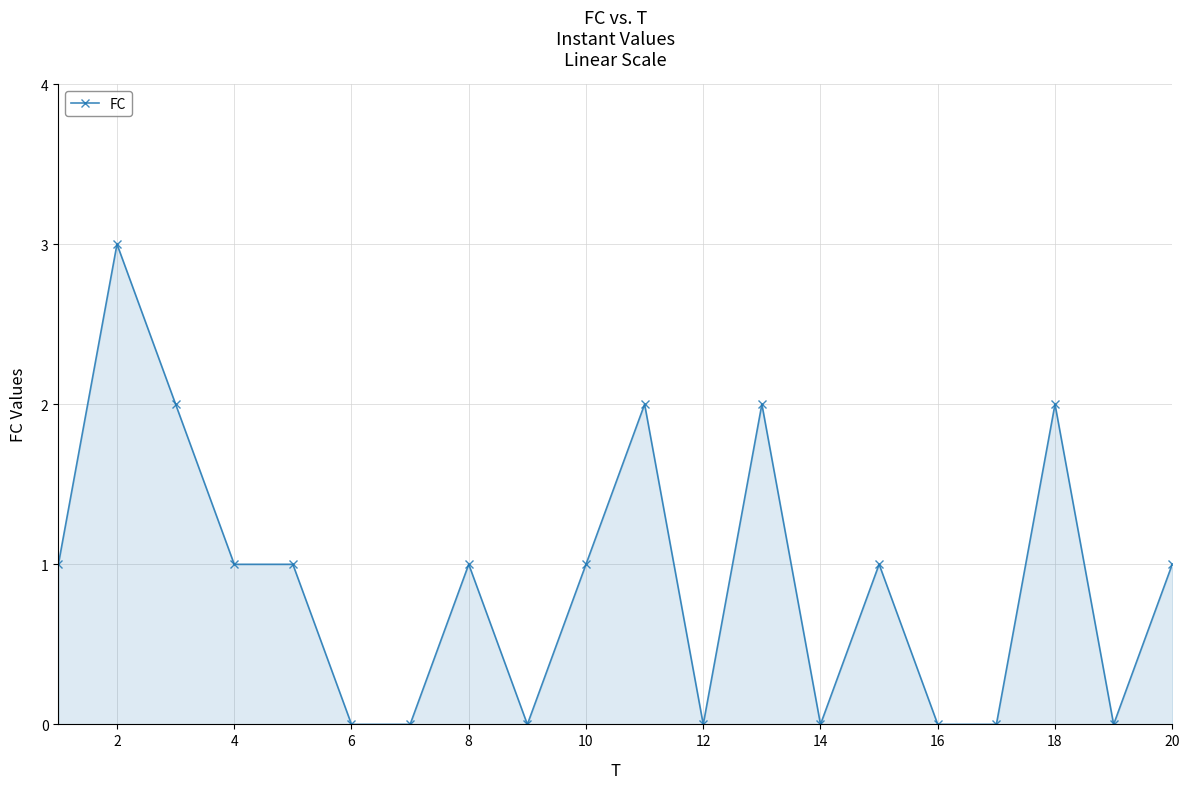

Count the number of categories in the chart.

20